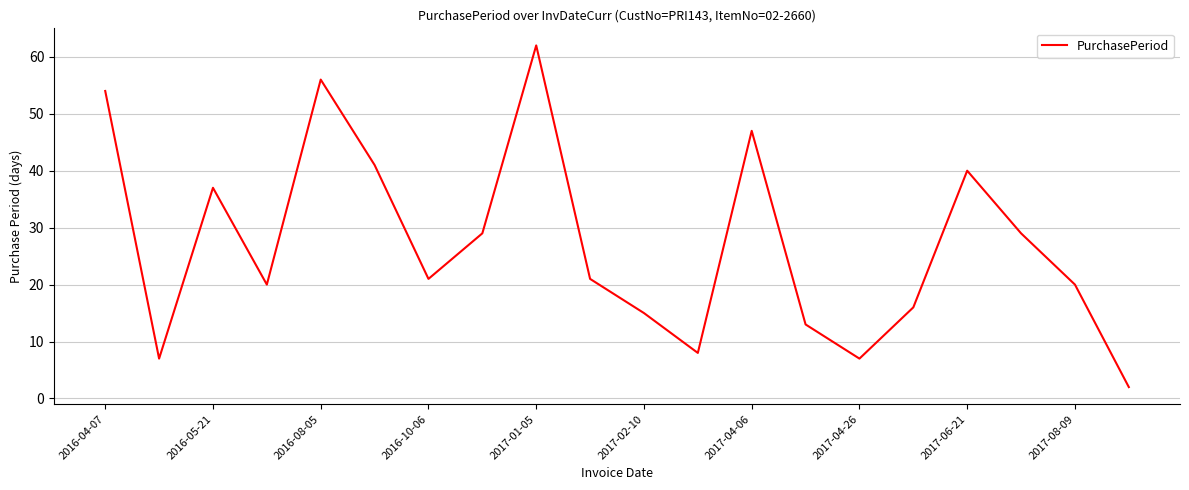

What is the maximum value shown in the chart?

62